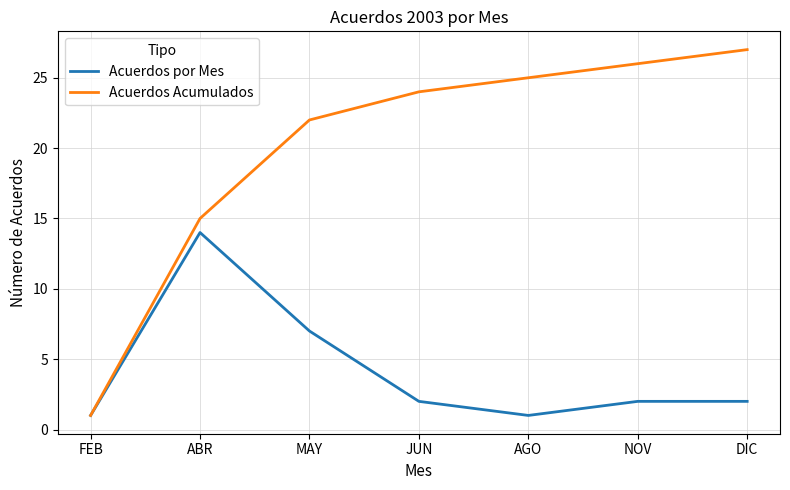

At which category does the chart reach its peak across all series?

DIC